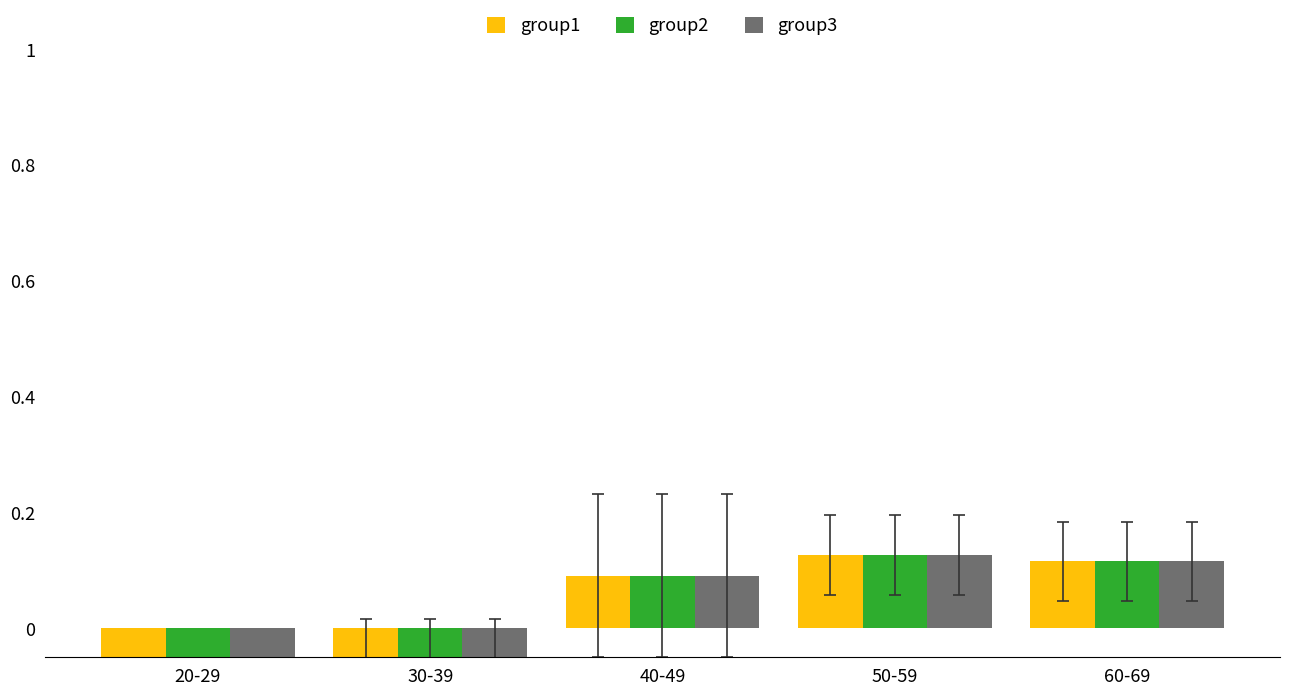

Between 50-59 and 40-49, which is larger?

50-59